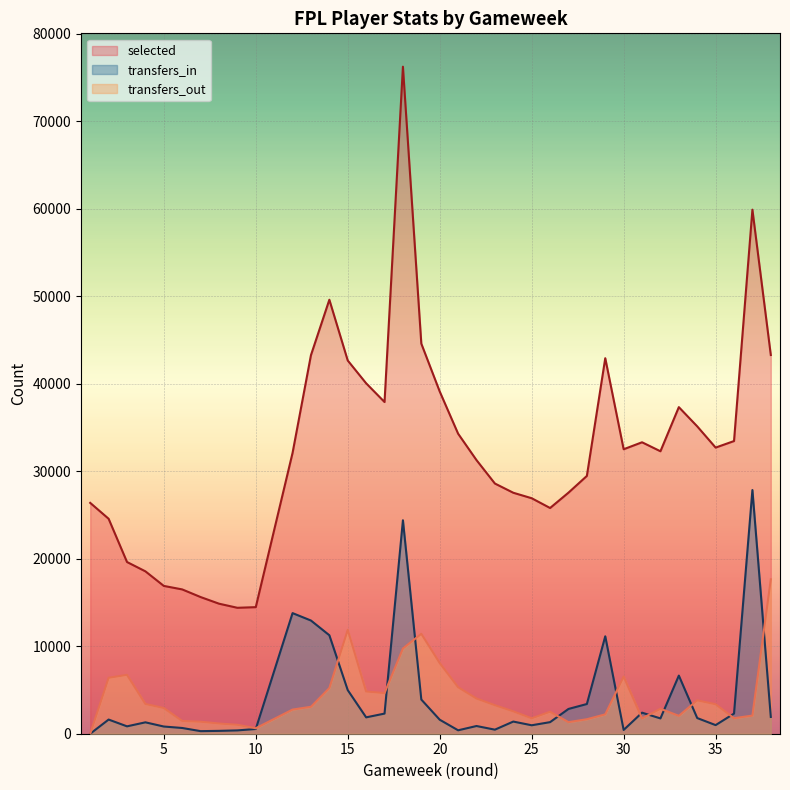

The transfers_out series shows 7608 at 16. True or false?

False